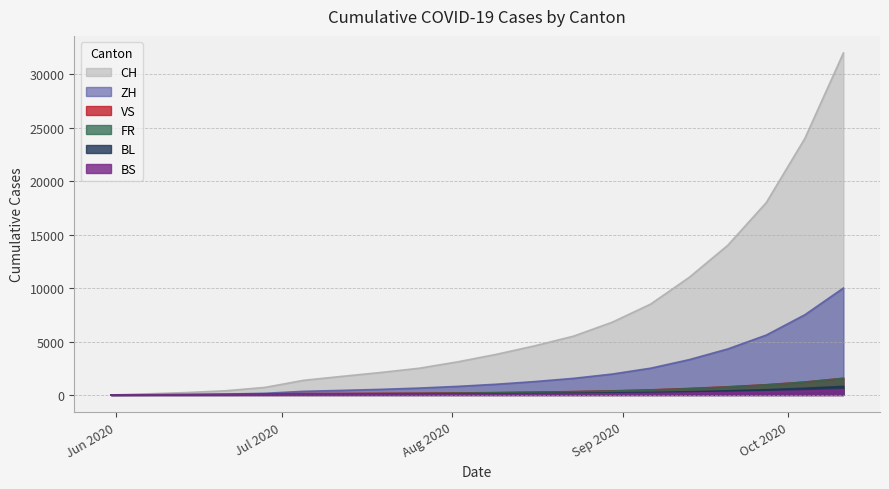

What is the value of the BL point at the 2nd from the left?

3